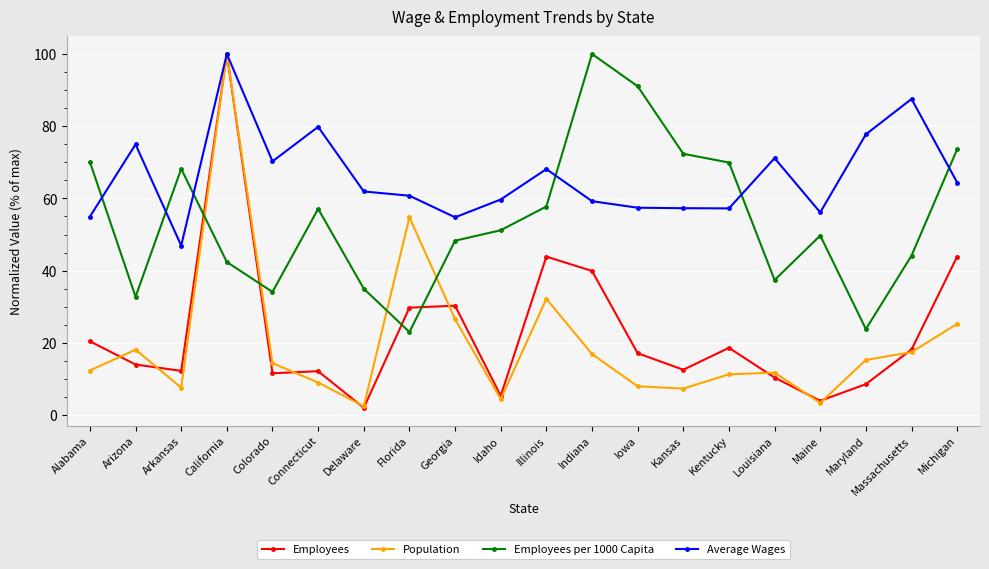

What is the total value across all series at Connecticut?

158.1